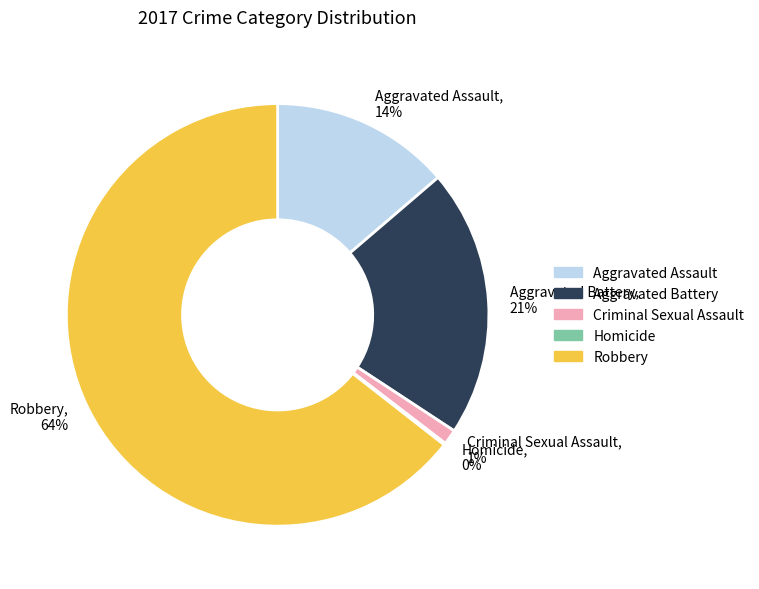

Do Robbery, 64% and Aggravated Assault, 14% together represent more than half of the pie?

Yes